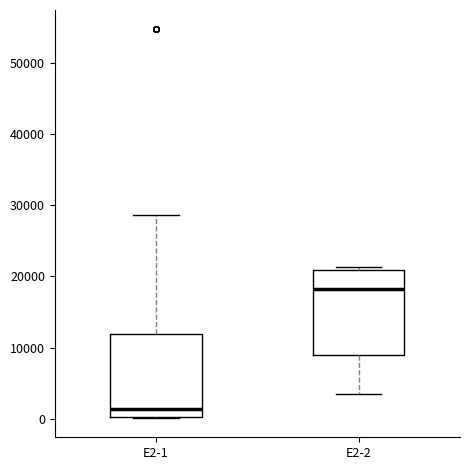

Where is the upper edge of the box for E2-2 on the y-axis? The values are not printed on the chart, so give them approximately, as read against the axis.

21000